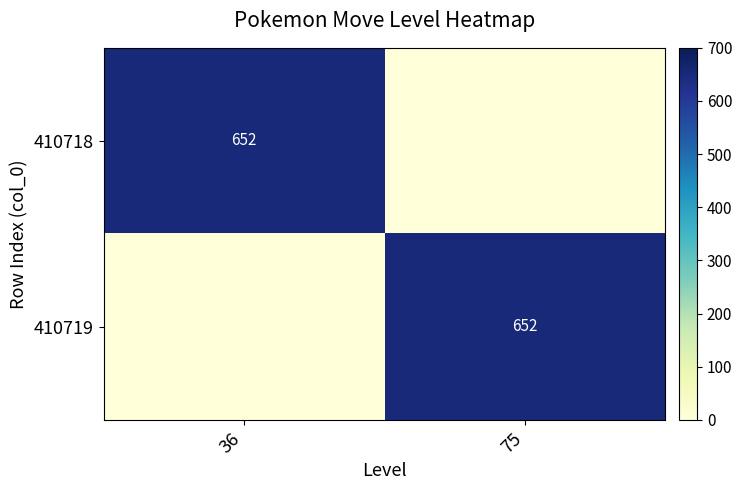

How many series are shown in this chart?

2